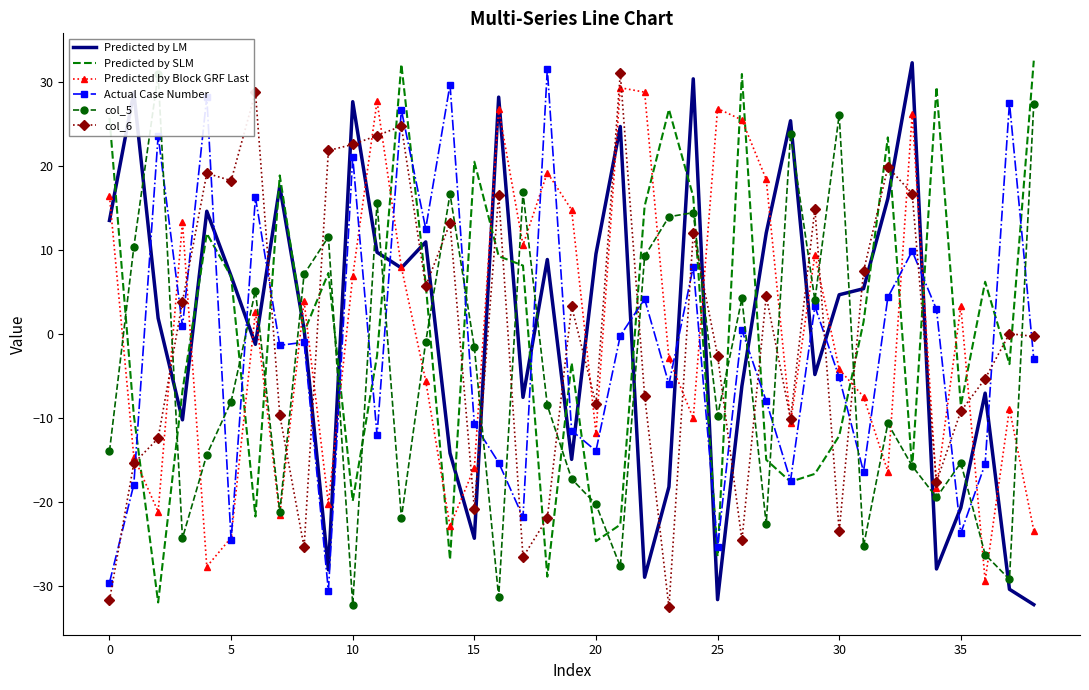

What is the difference between the maximum and minimum values in the Predicted by SLM series?

64.5